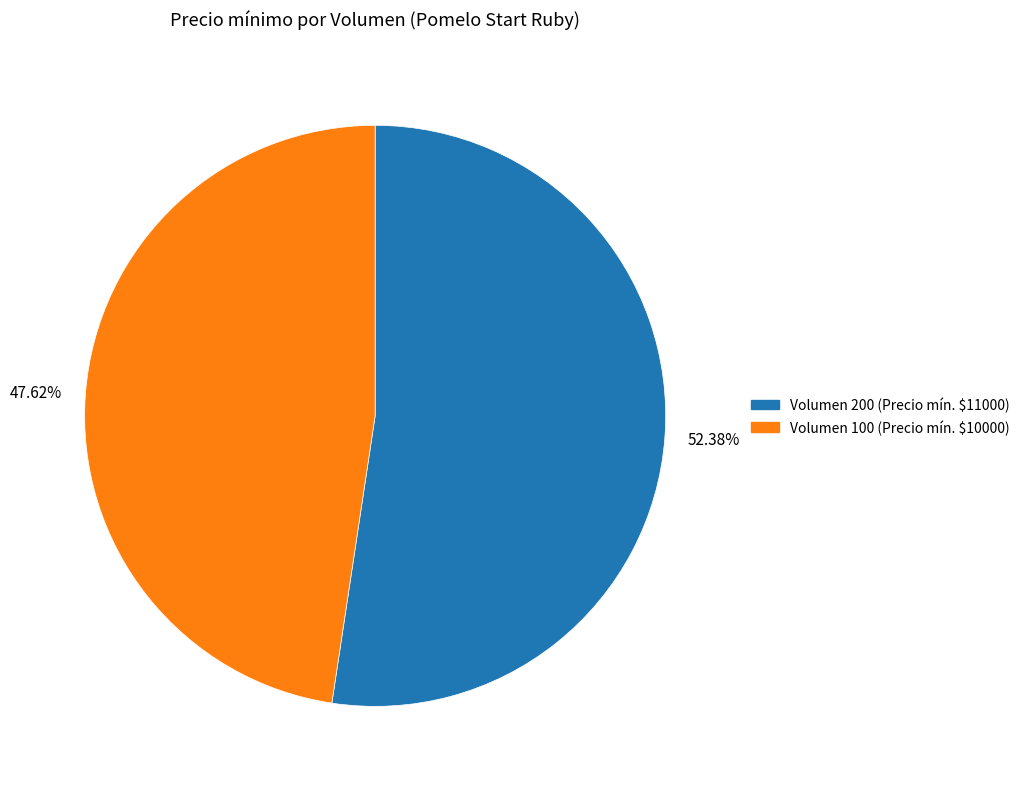

Is Volumen 100 (Precio mín. $10000) the majority of the pie?

No